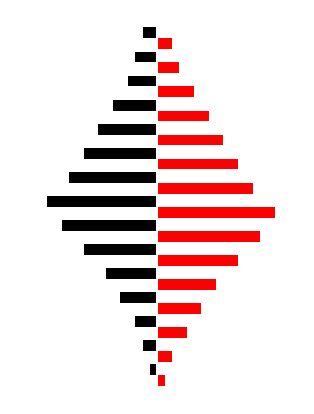

How many data points does each series have?

15